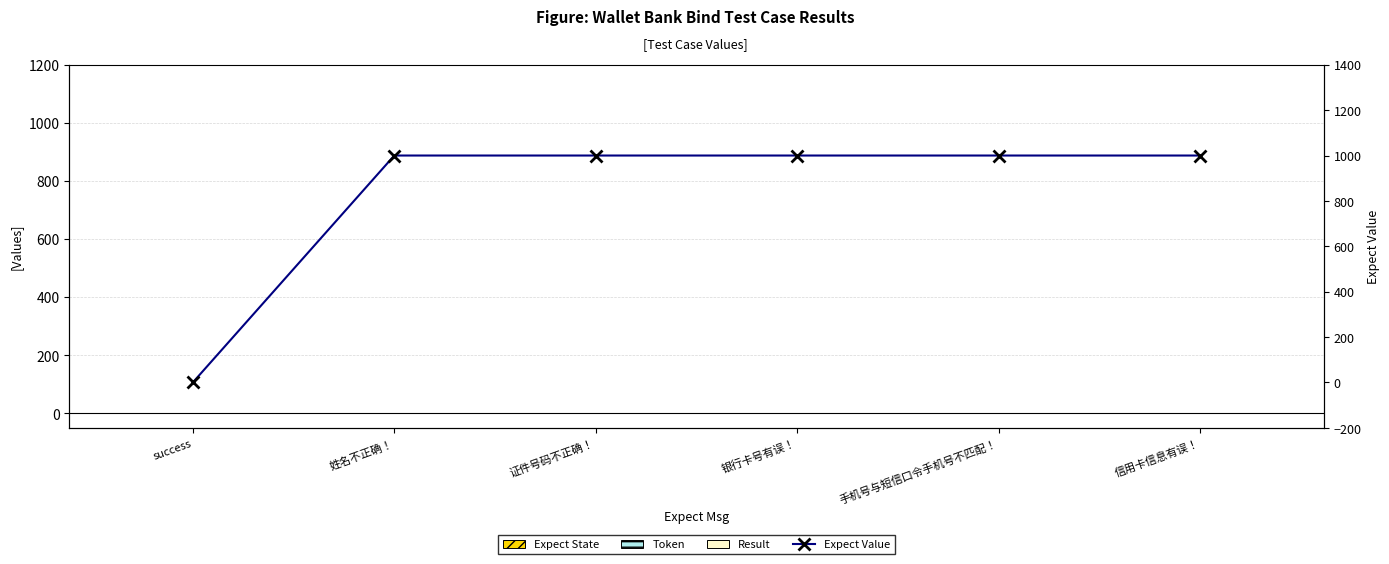

At 手机号与短信口令手机号不匹配！, list the series in order from largest to smallest.

Expect Value, Token, Expect State, Result